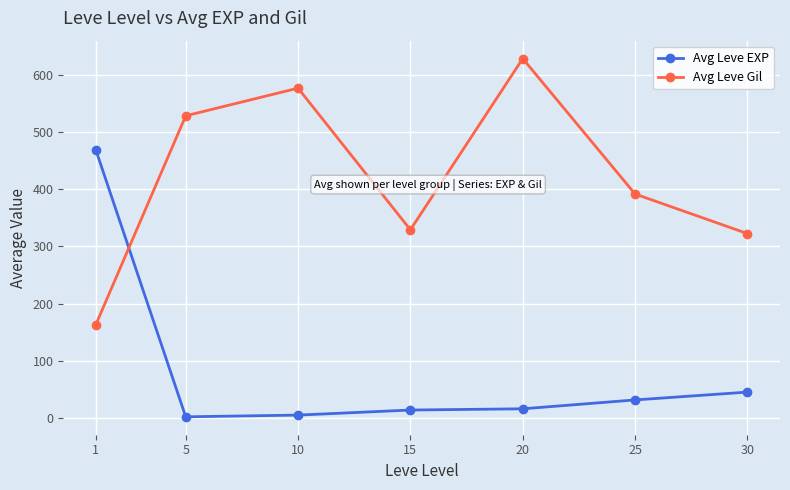

What is the total value across all series at 15?

343.3